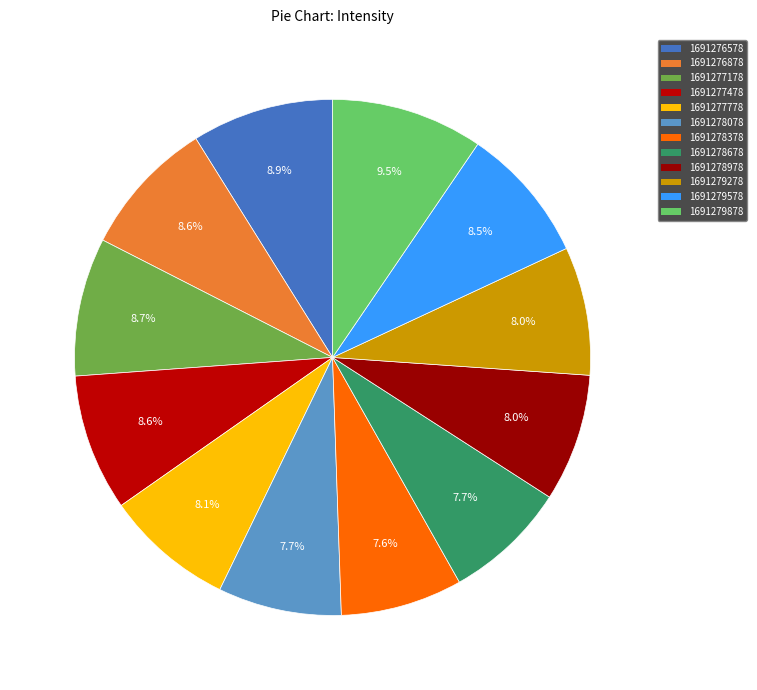

Combined, what portion of the pie is 1691279278 and 1691277778?

16.1%